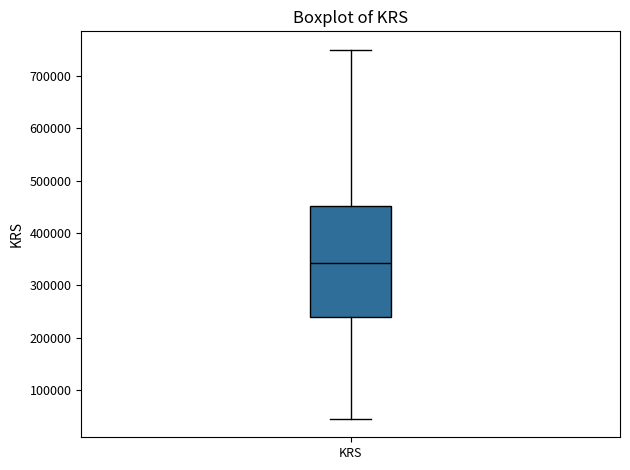

Read this box plot against the y-axis: the position of the median line, the range covered by the box, and the ends of both whiskers. The values are not printed on the chart, so give them approximately, as read against the axis.

median 340000, box 240000 to 450000, whiskers 40000 to 750000